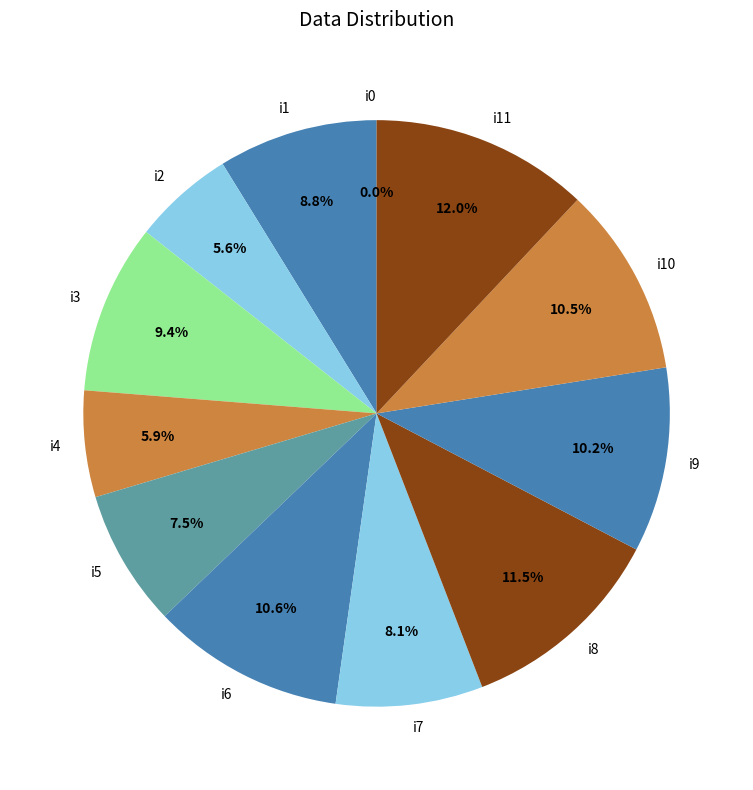

Is there any slice that represents more than half of the pie?

No